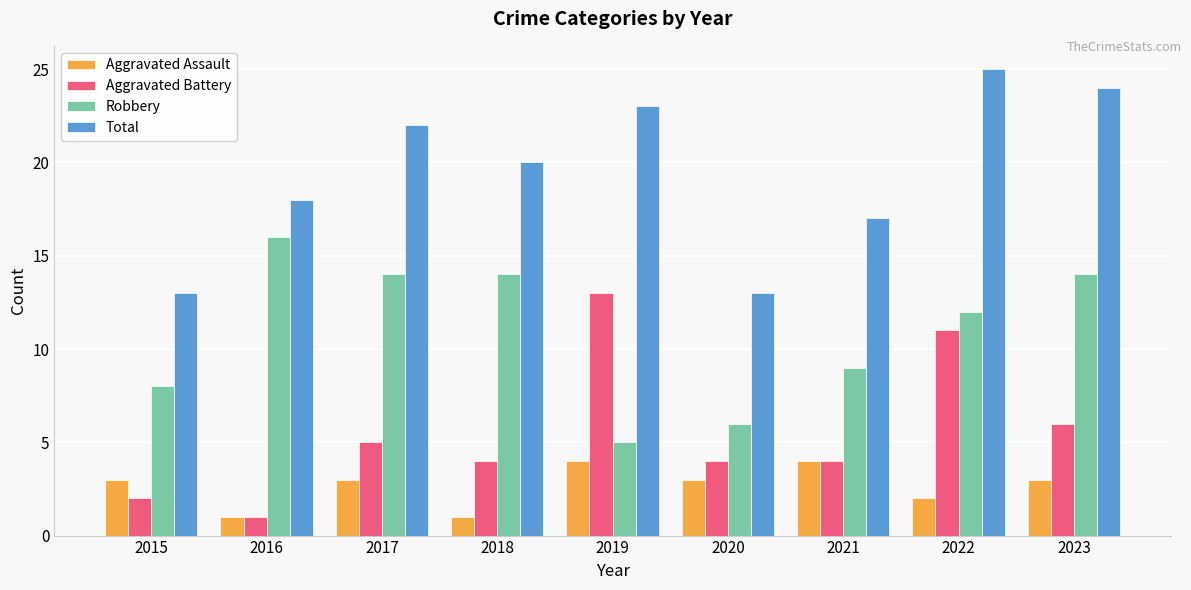

Which category has the lowest value in the Robbery series?

2019